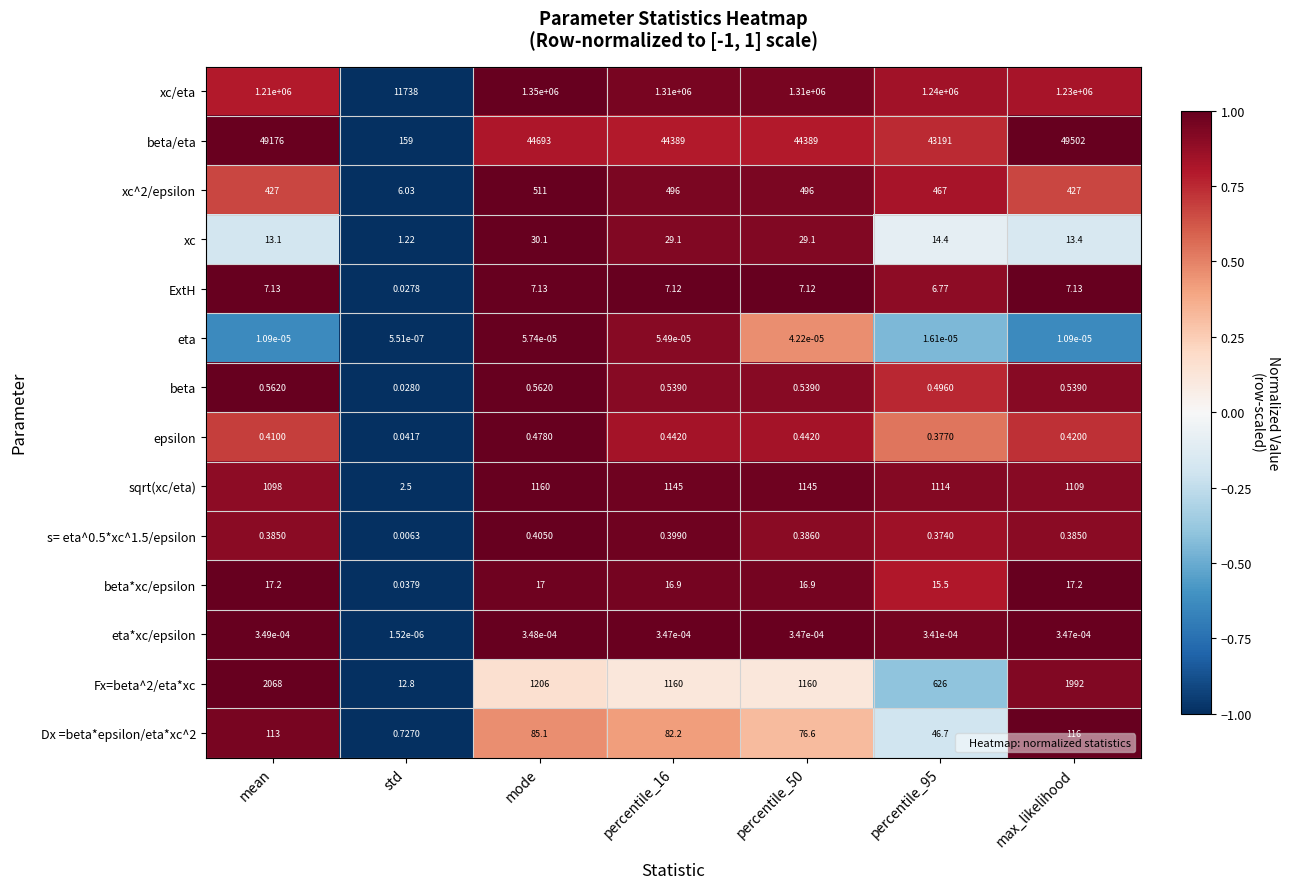

What is the difference between the highest and lowest values at mean?

1210000.0